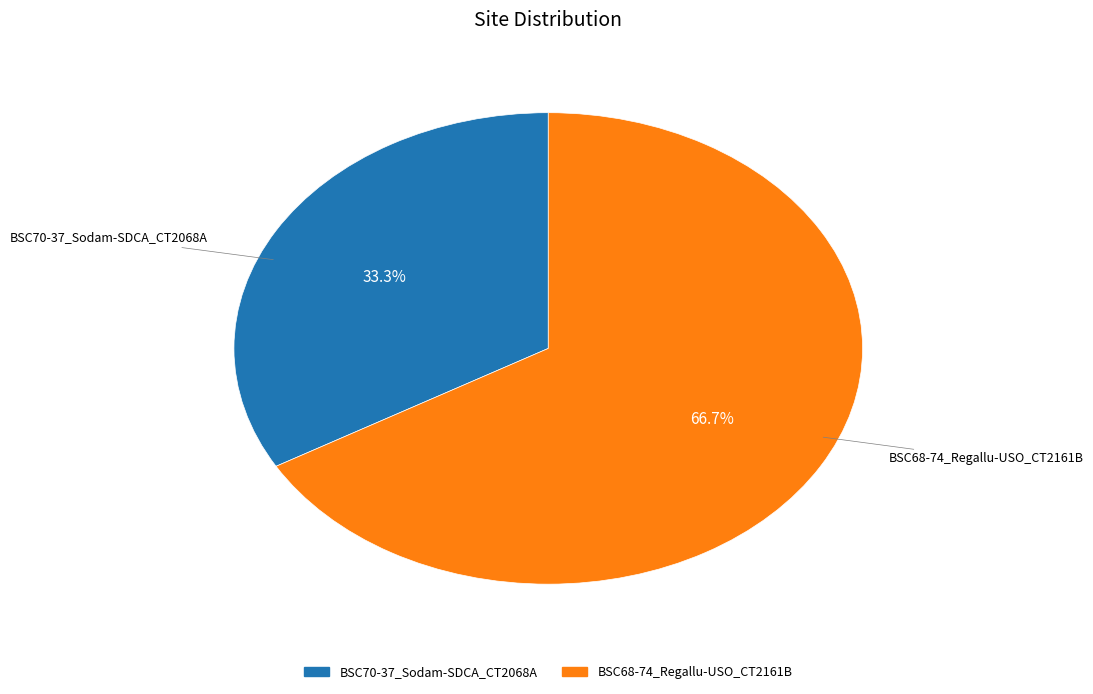

Which has a higher value, BSC68-74_Regallu-USO_CT2161B or BSC70-37_Sodam-SDCA_CT2068A?

BSC68-74_Regallu-USO_CT2161B